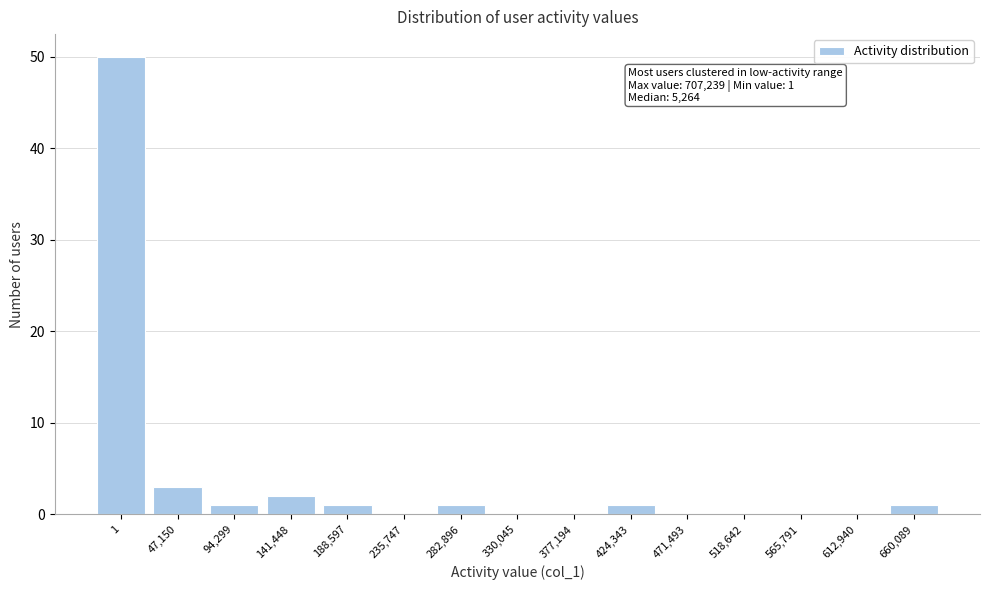

Reading left to right, extract all data points from this chart.

1=50	47,150=3	94,299=1	141,448=2	188,597=1	235,747=0	282,896=1	330,045=0	377,194=0	424,343=1	471,493=0	518,642=0	565,791=0	612,940=0	660,089=1